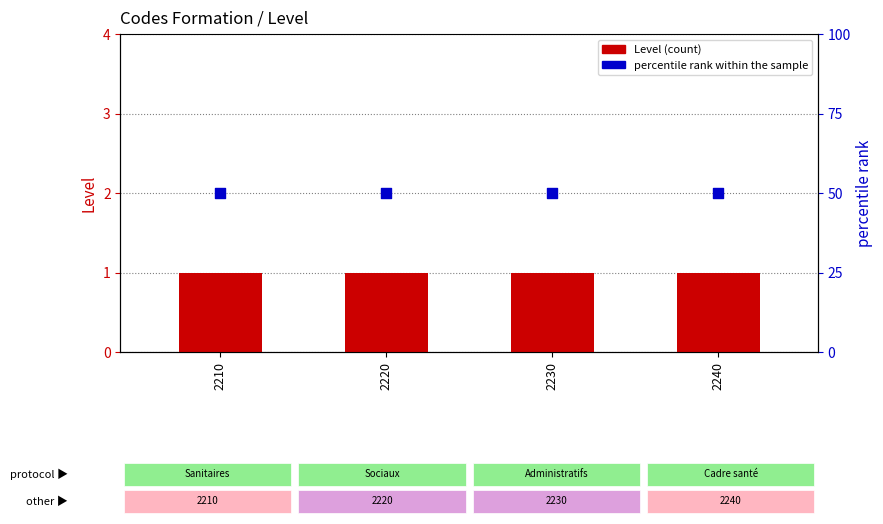

What is the total value across all series at 2240?

51